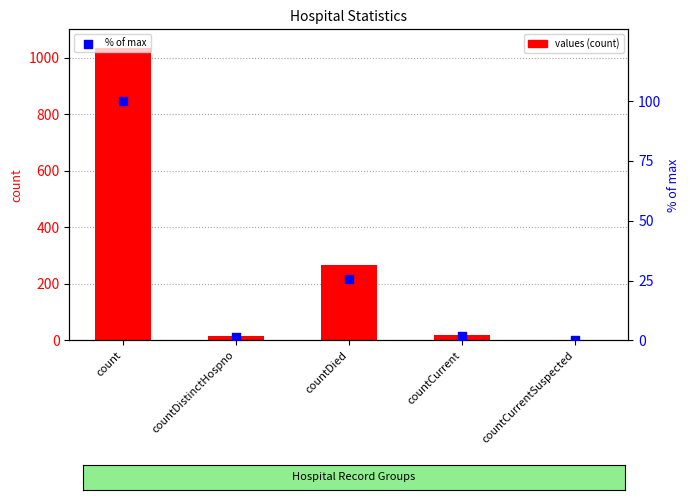

Which series has the largest total across all categories?

values